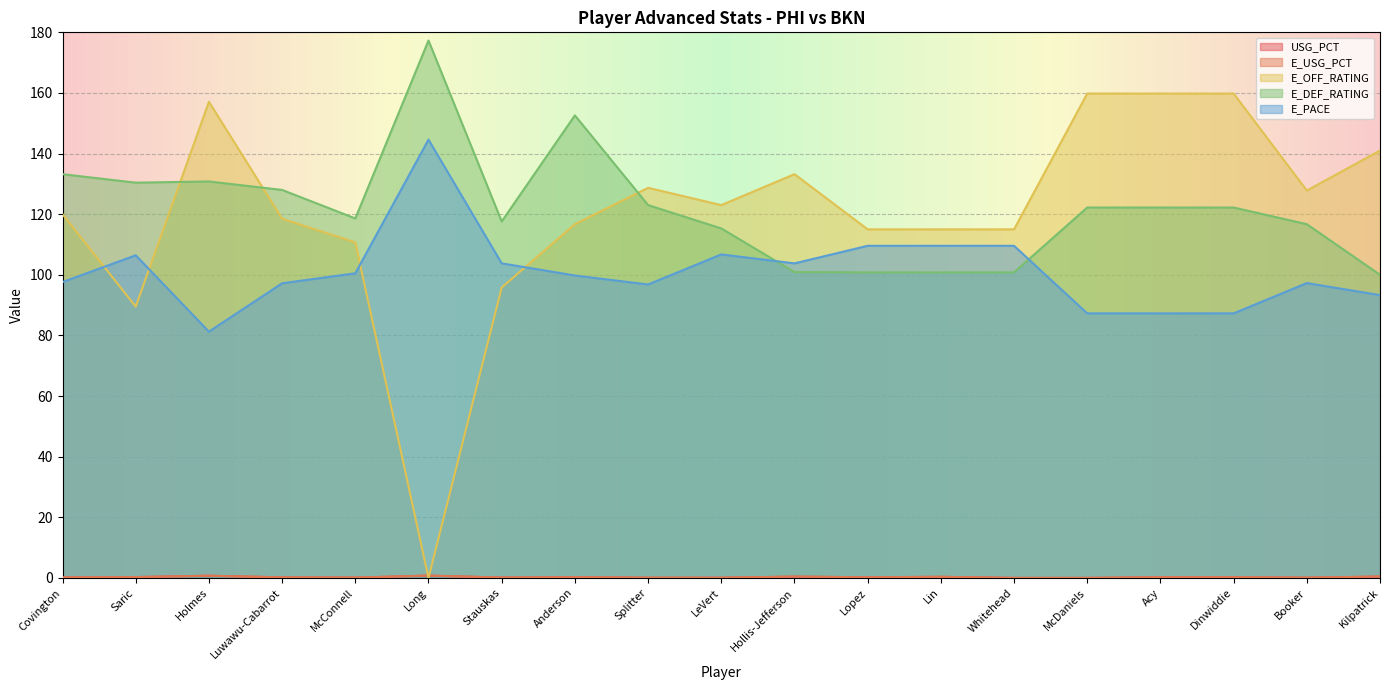

At which label does E_DEF_RATING first exceed 122?

Covington